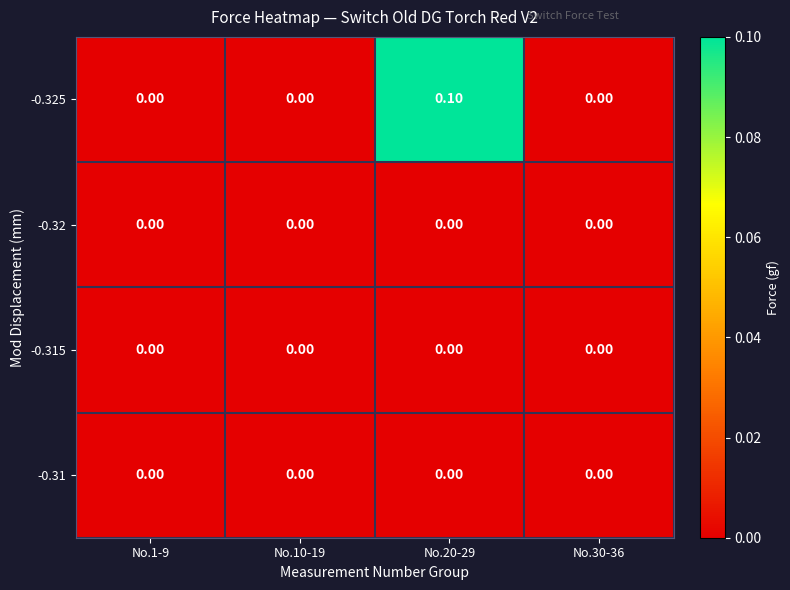

At which category does the chart reach its peak across all series?

No.20-29